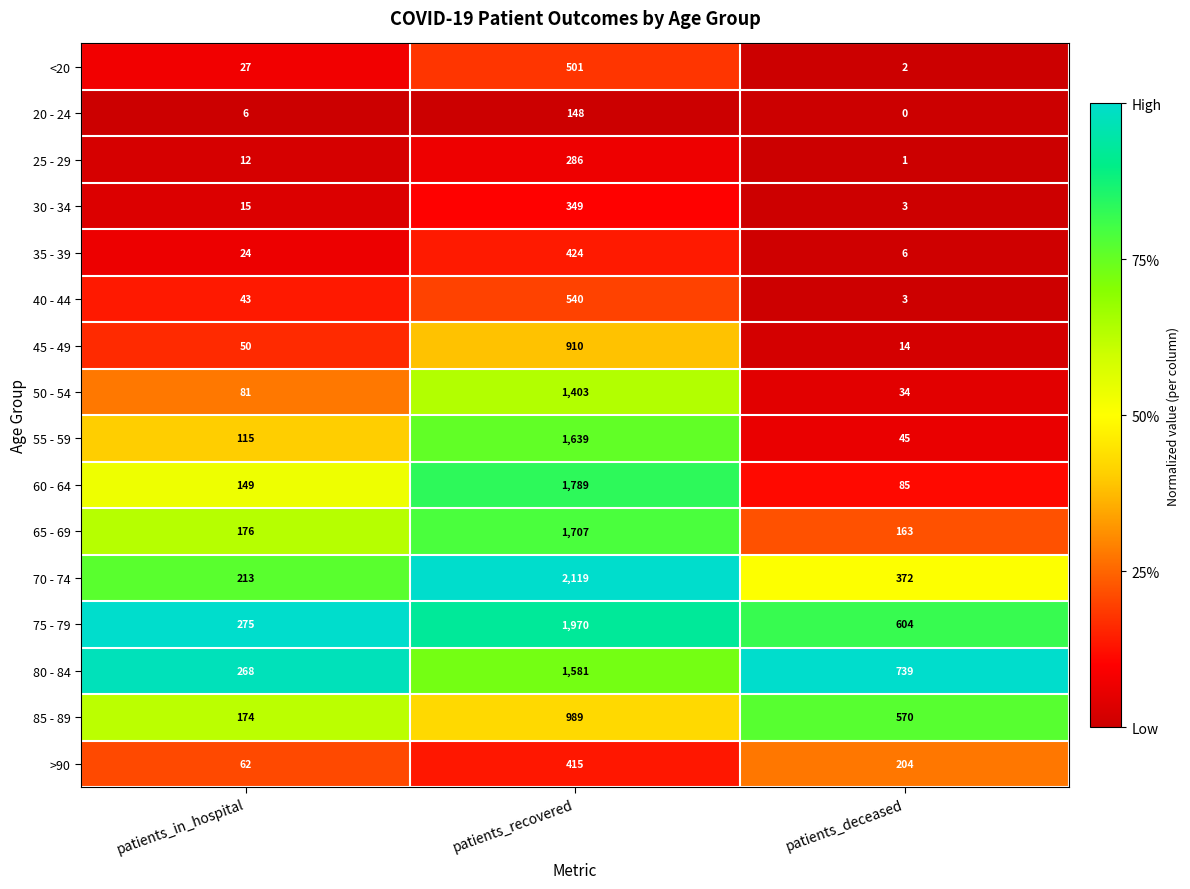

Which category has the highest value across all series?

patients_recovered